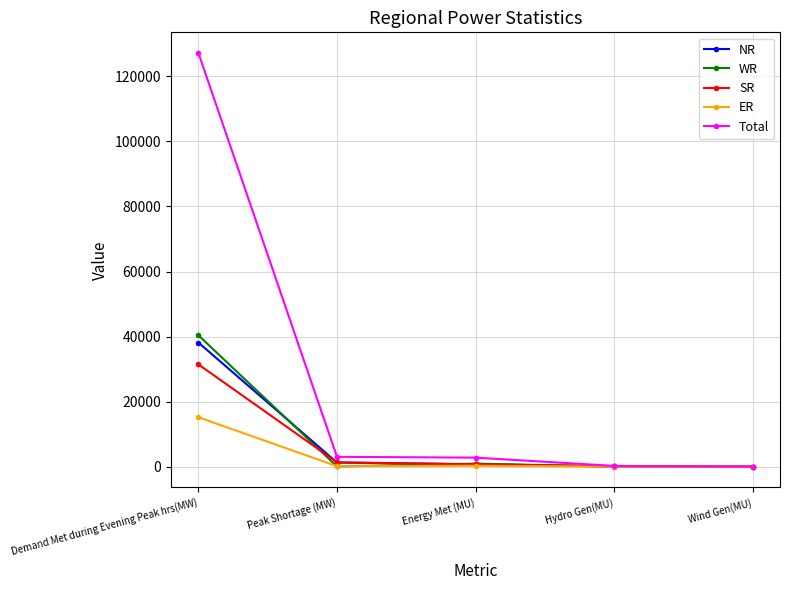

The ER series shows 3399 at Demand Met during Evening Peak hrs(MW). True or false?

False